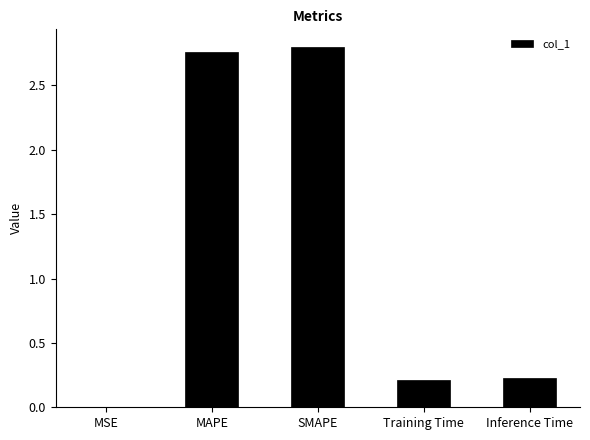

How many categories are shown in the chart?

5